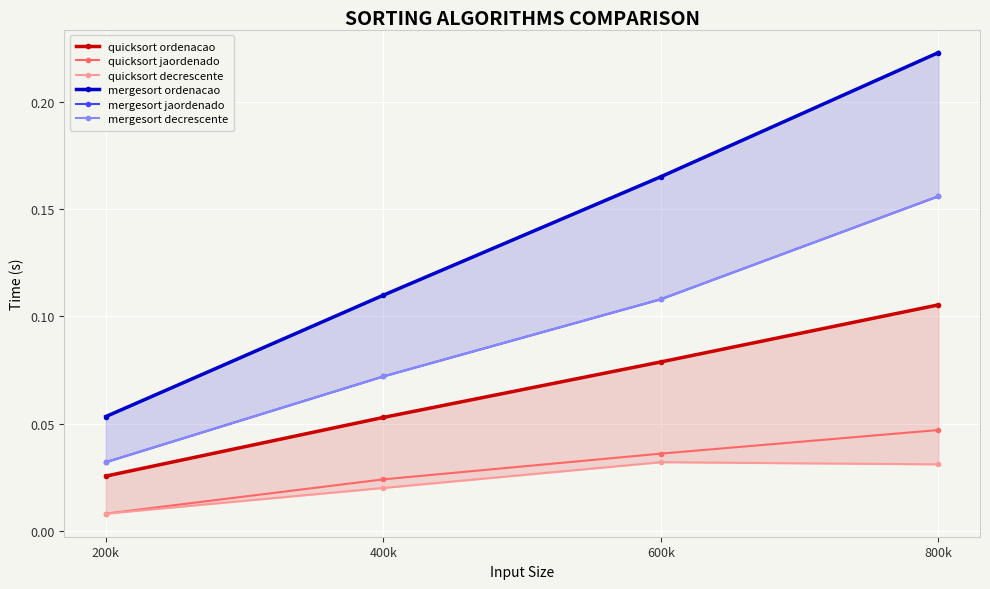

Reading left to right, list all the values displayed in this chart.

quicksort ordenacao: 0.0	0.1	0.1	0.1
quicksort jaordenado: 0.0	0.0	0.0	0.0
quicksort decrescente: 0.0	0.0	0.0	0.0
mergesort ordenacao: 0.1	0.1	0.2	0.2
mergesort jaordenado: 0.0	0.1	0.1	0.2
mergesort decrescente: 0.0	0.1	0.1	0.2